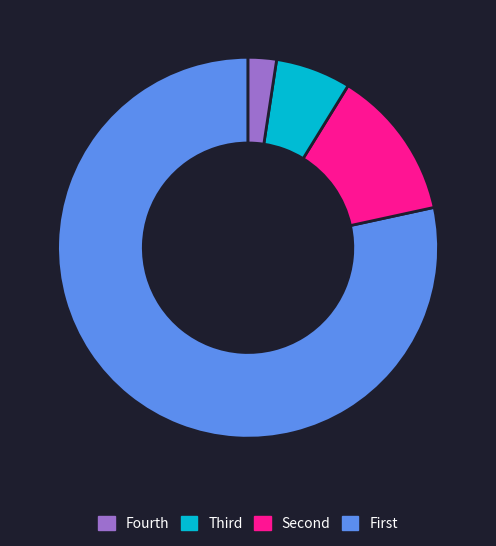

Is there any slice that represents more than half of the pie?

Yes